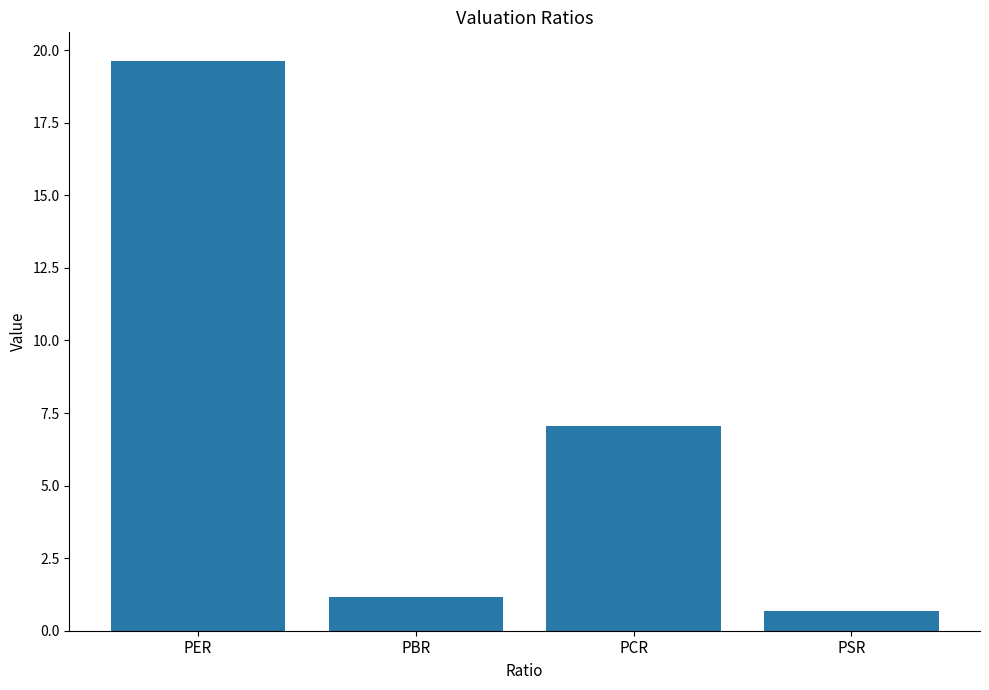

What is the sum of the values at PCR and PSR?

7.7